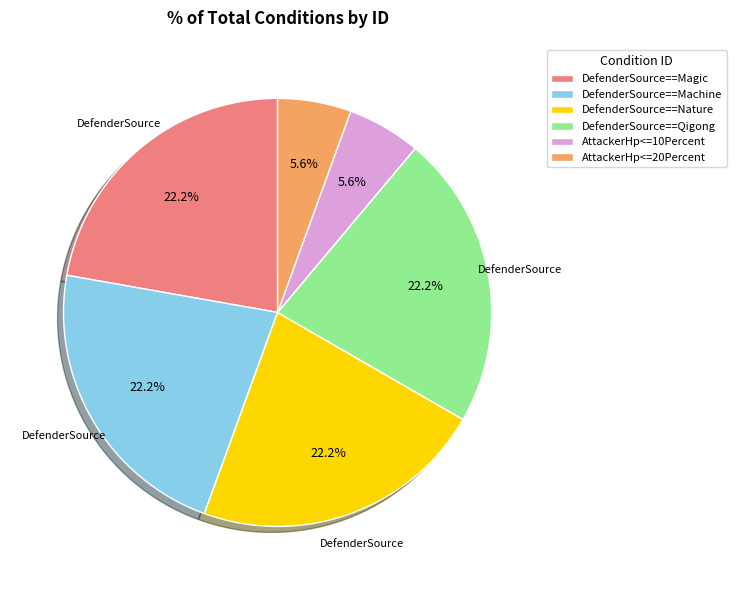

How many segments does this pie chart have?

6